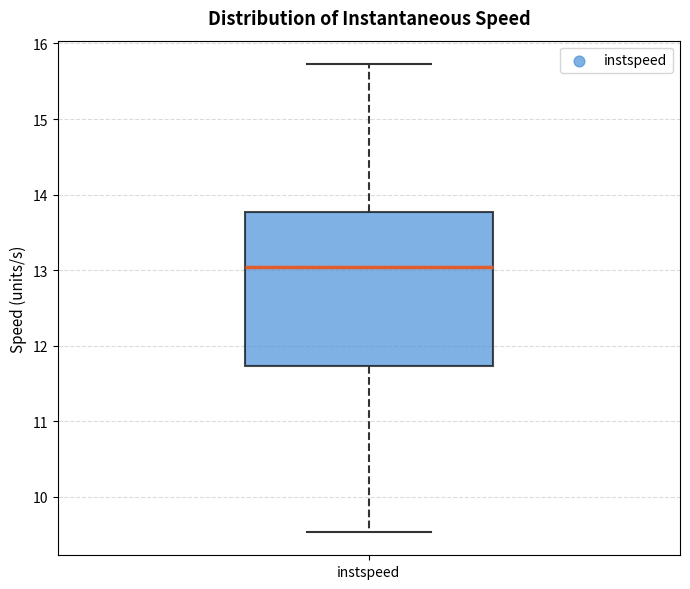

Transcribe this box plot: give where the median line is, the range the box spans, and where the two whiskers end, as read against the y-axis. The values are not printed on the chart, so give them approximately, as read against the axis.

median 13.0, box 11.7 to 13.8, whiskers 9.5 to 15.7